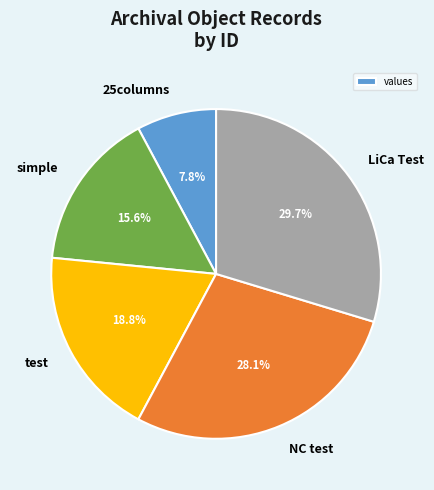

Does any single category account for the majority?

No